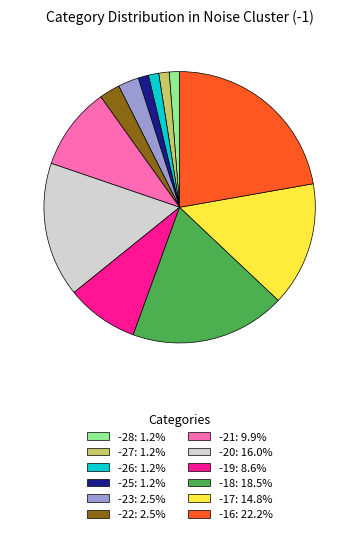

Does any single category account for the majority?

No